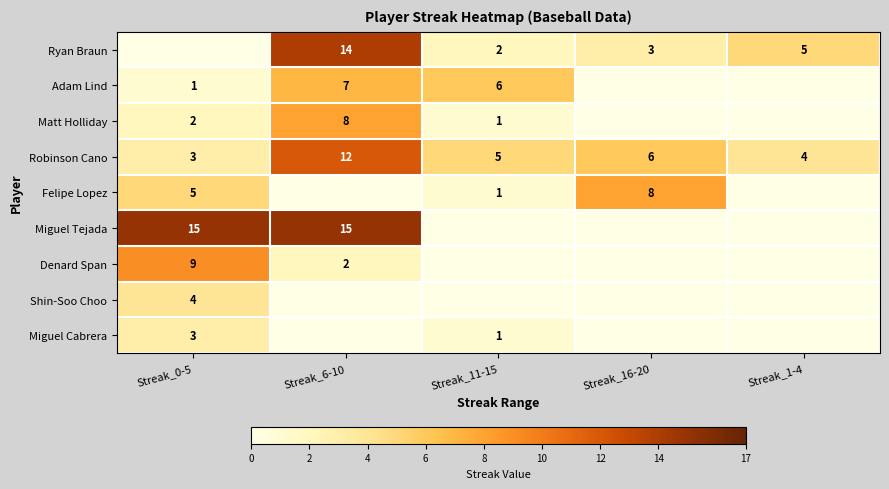

At how many categories does at least one series exceed 4?

5